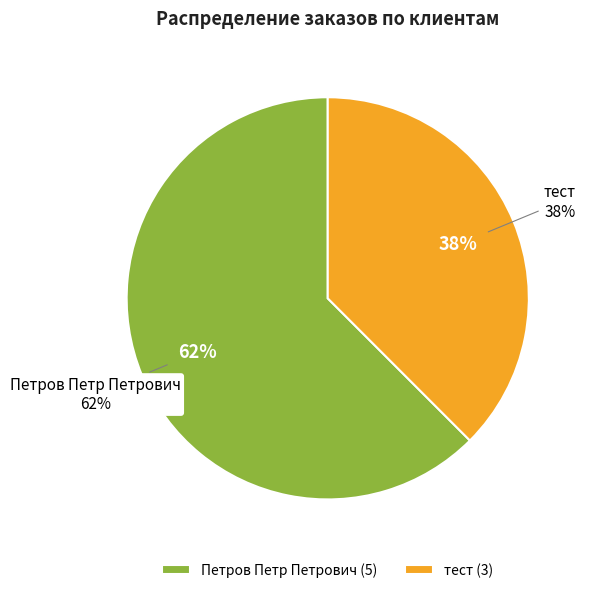

How many segments does this pie chart have?

2